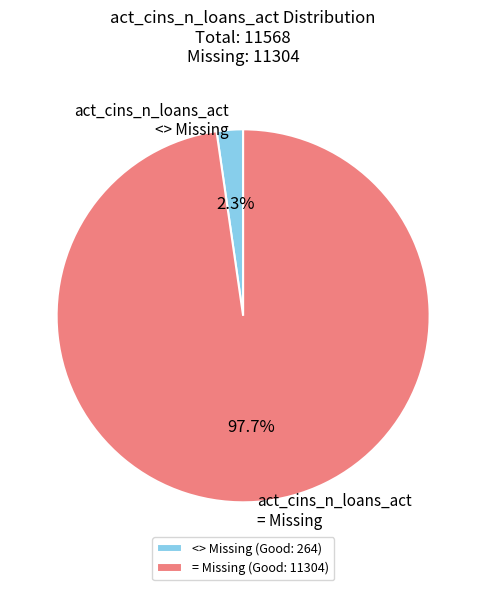

Rank the categories by value from lowest to highest.

<> Missing (Good: 264), = Missing (Good: 11304)